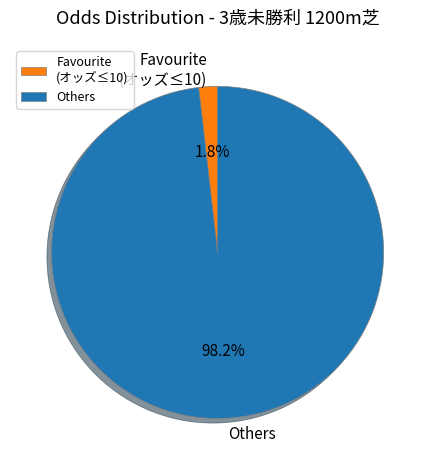

Is the sum of Favourite (オッズ≤10) and Others greater than half?

Yes